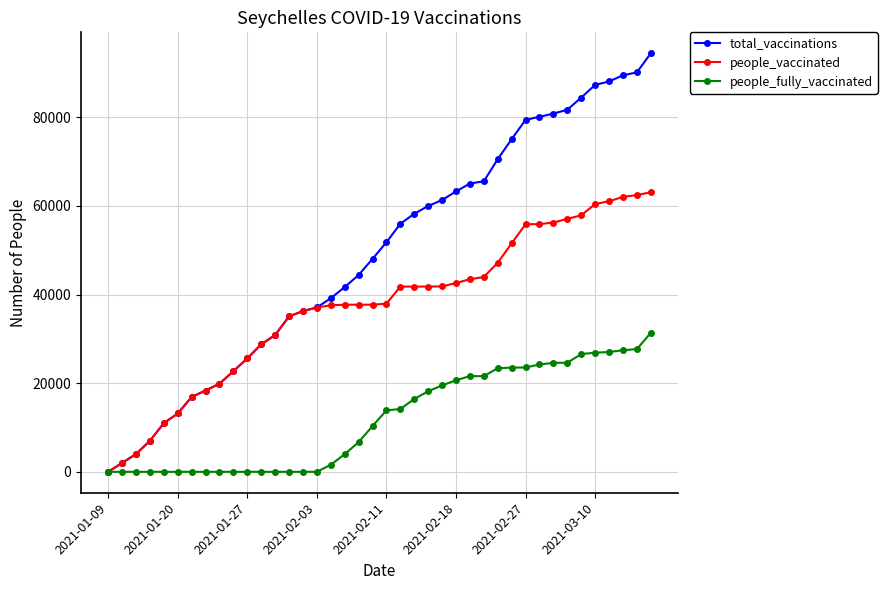

Rank the series by their maximum value, from lowest to highest.

people_fully_vaccinated, people_vaccinated, total_vaccinations